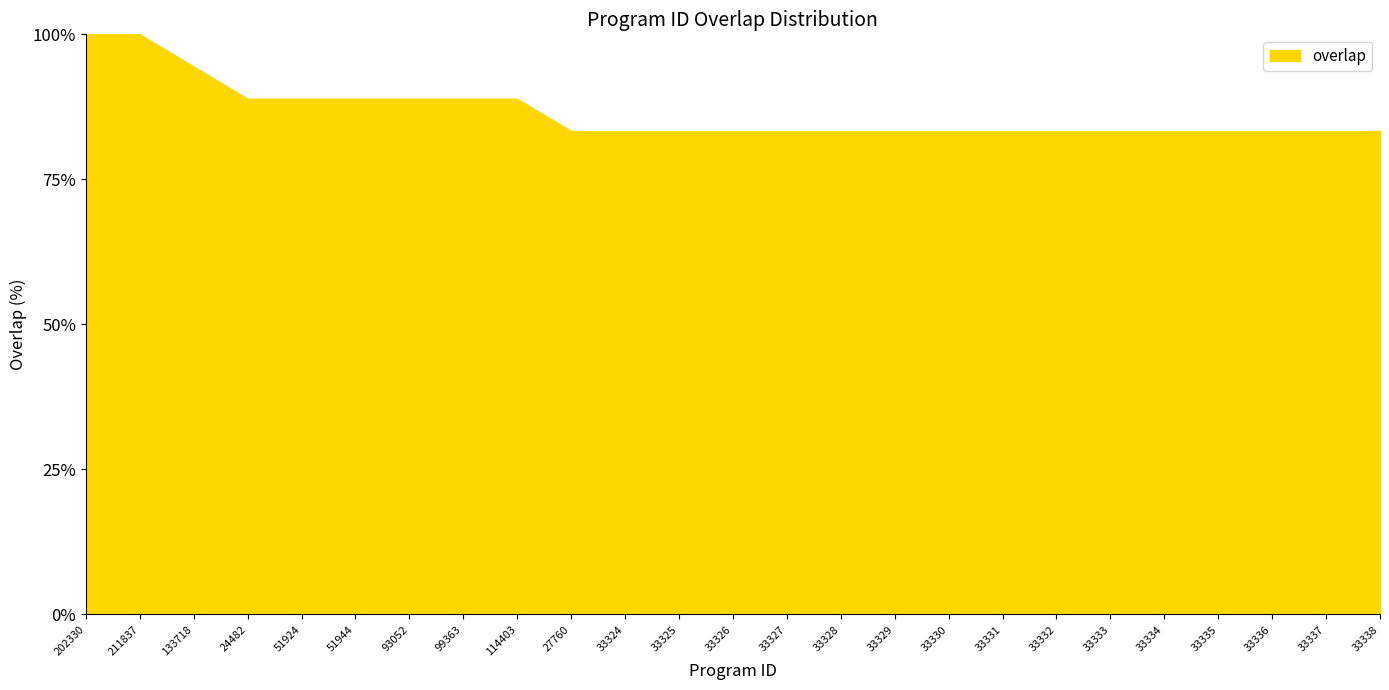

Between 33335 and 99363, which is larger?

99363